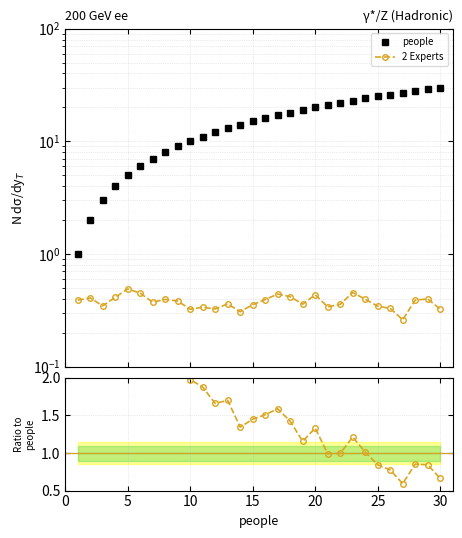

What is the average value of the people series?

15.5